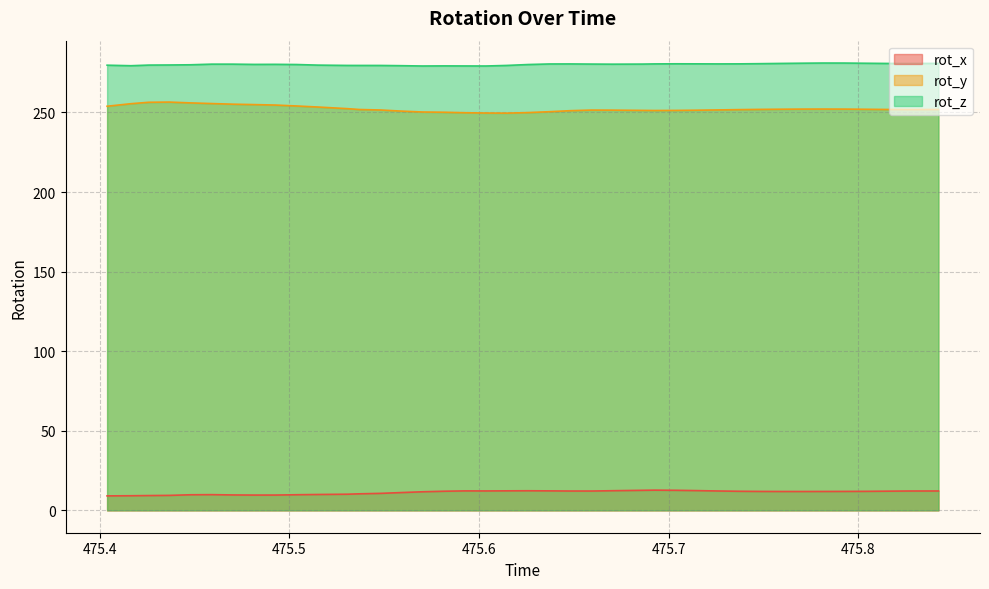

What is the sum of the rot_z values at 475.4926 and 475.7482?

560.9